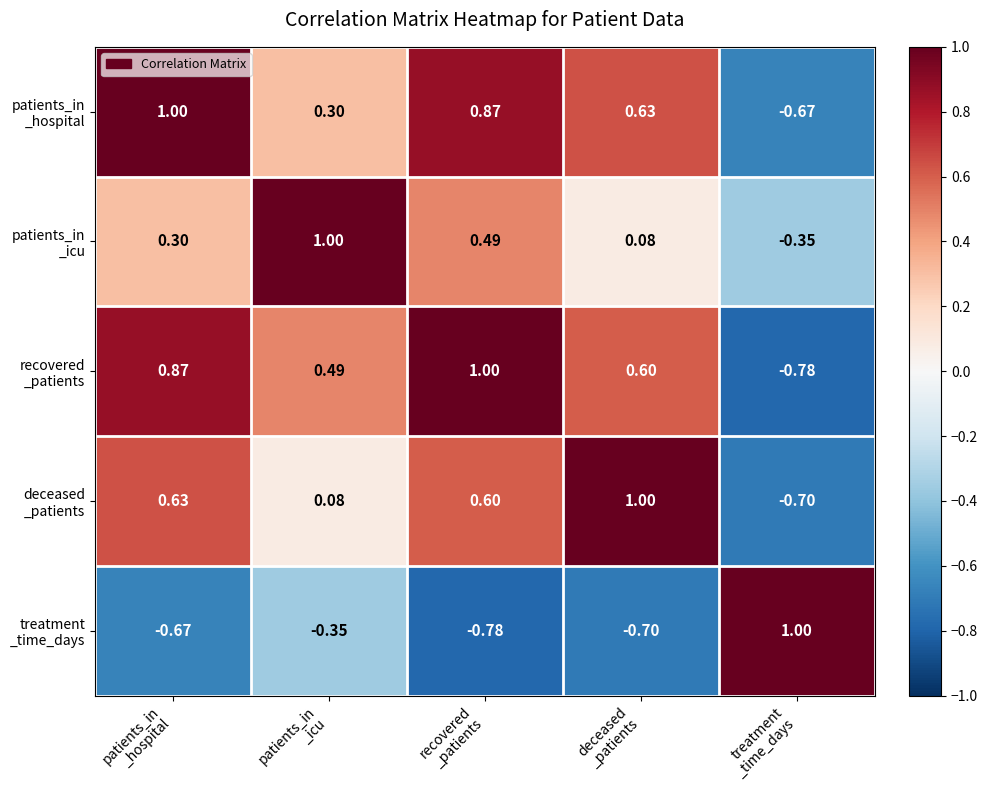

At treatment _time_days, list the series in order from largest to smallest.

treatment _time_days, patients_in _icu, patients_in _hospital, deceased _patients, recovered _patients